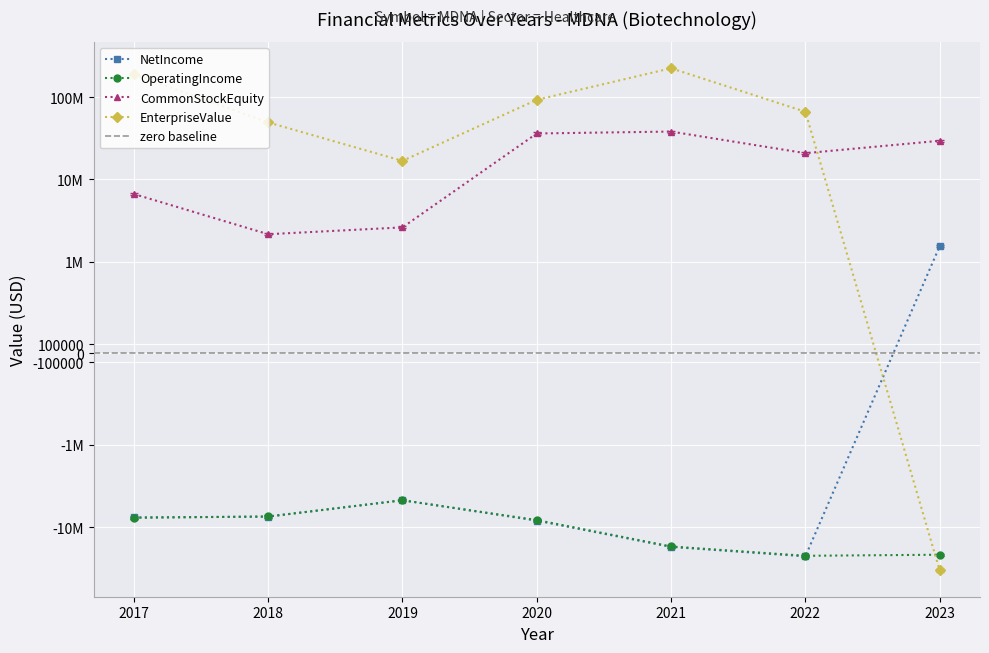

How many lines are shown in the chart?

4